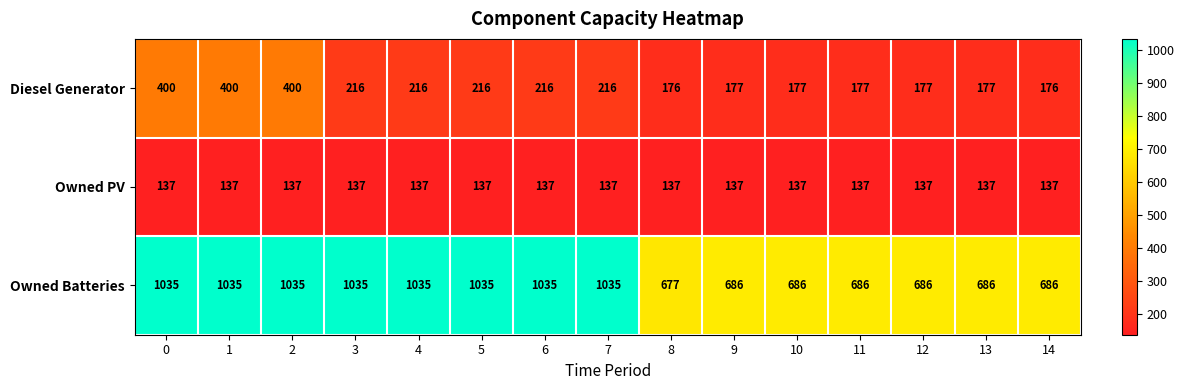

What is the difference between the highest and lowest values at 11?

549